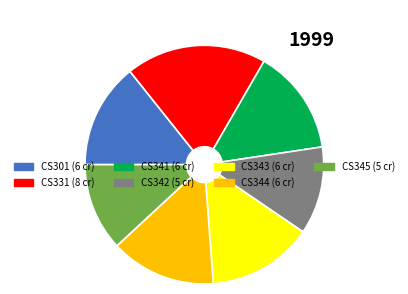

Is it true that CS344 is 23% of the pie?

False